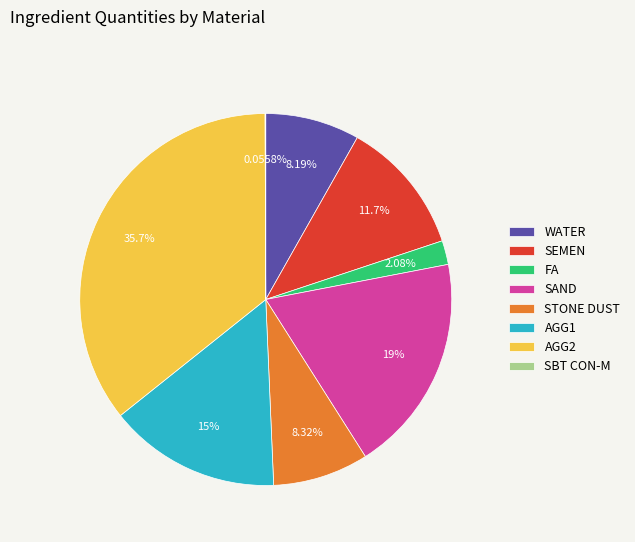

Is it true that SEMEN is 5% of the pie?

False